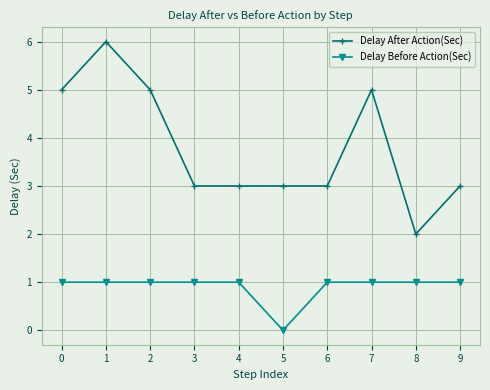

What is the difference between the highest and lowest values at 9?

2